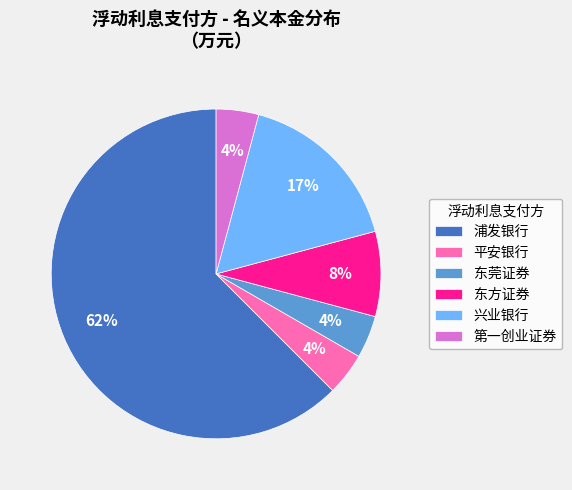

The 平安银行 slice represents 4% of the pie. True or false?

True